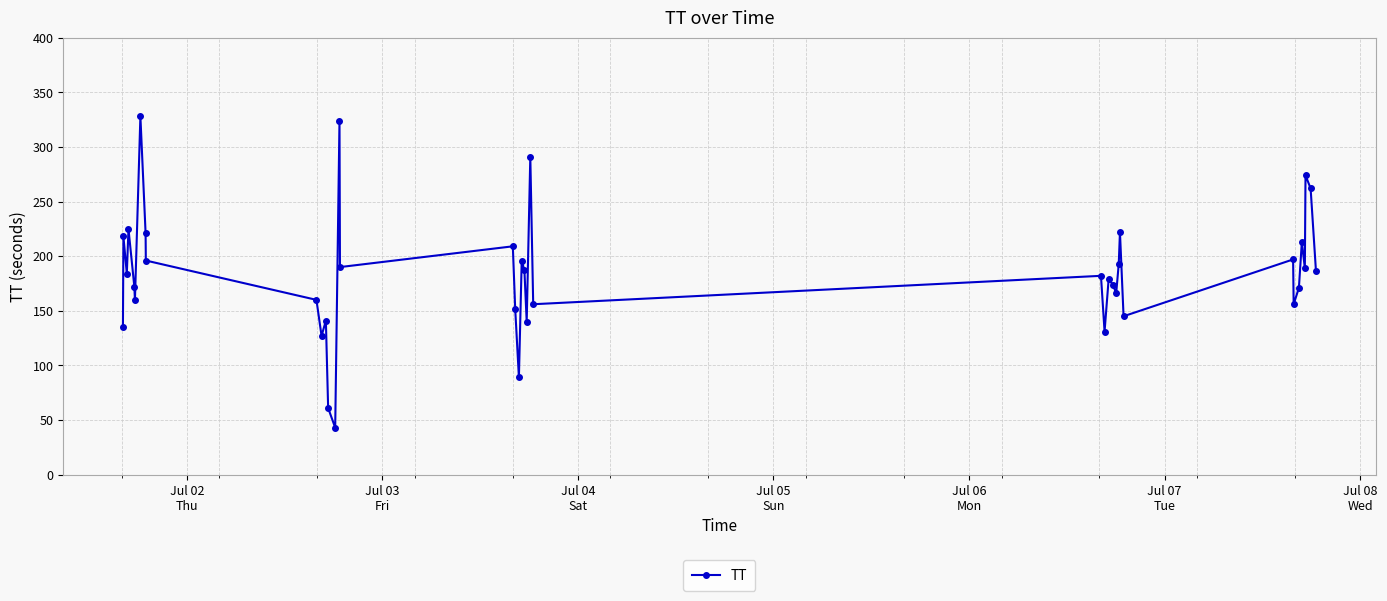

What is the value of the 27th point from the left?

179